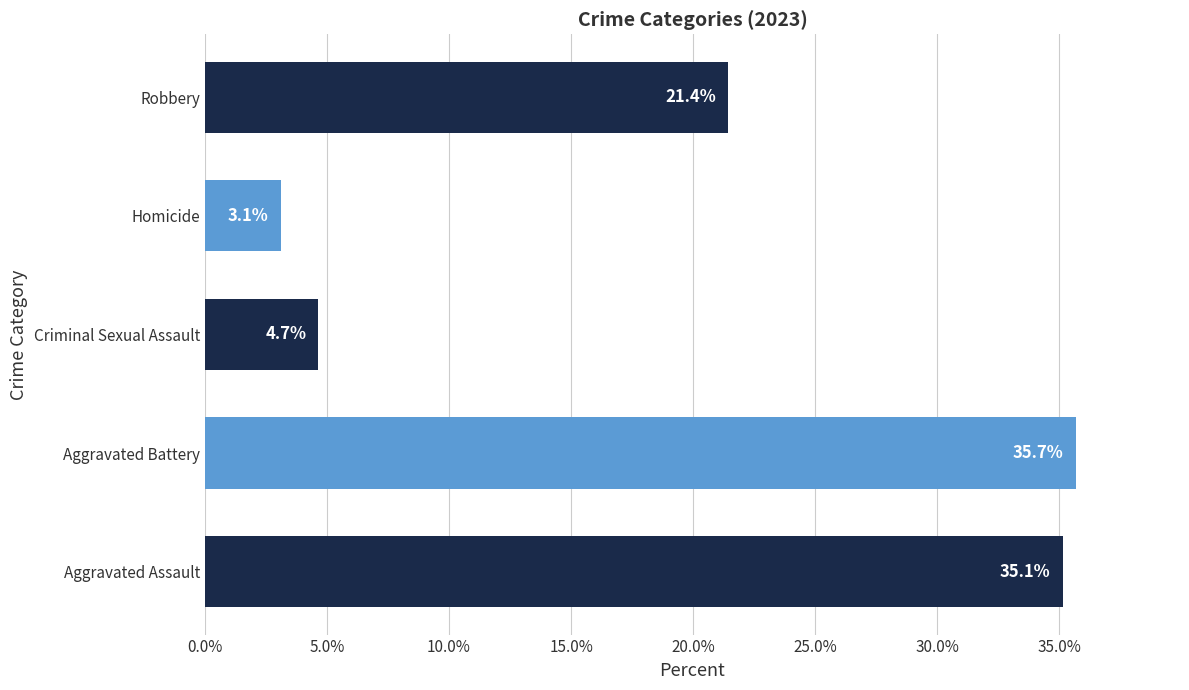

At which label is the value closest to 19?

Robbery